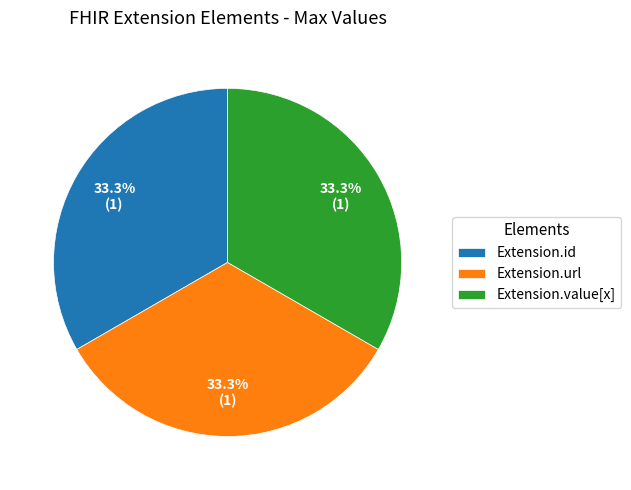

Combined, do Extension.url and Extension.value[x] account for over 50%?

Yes